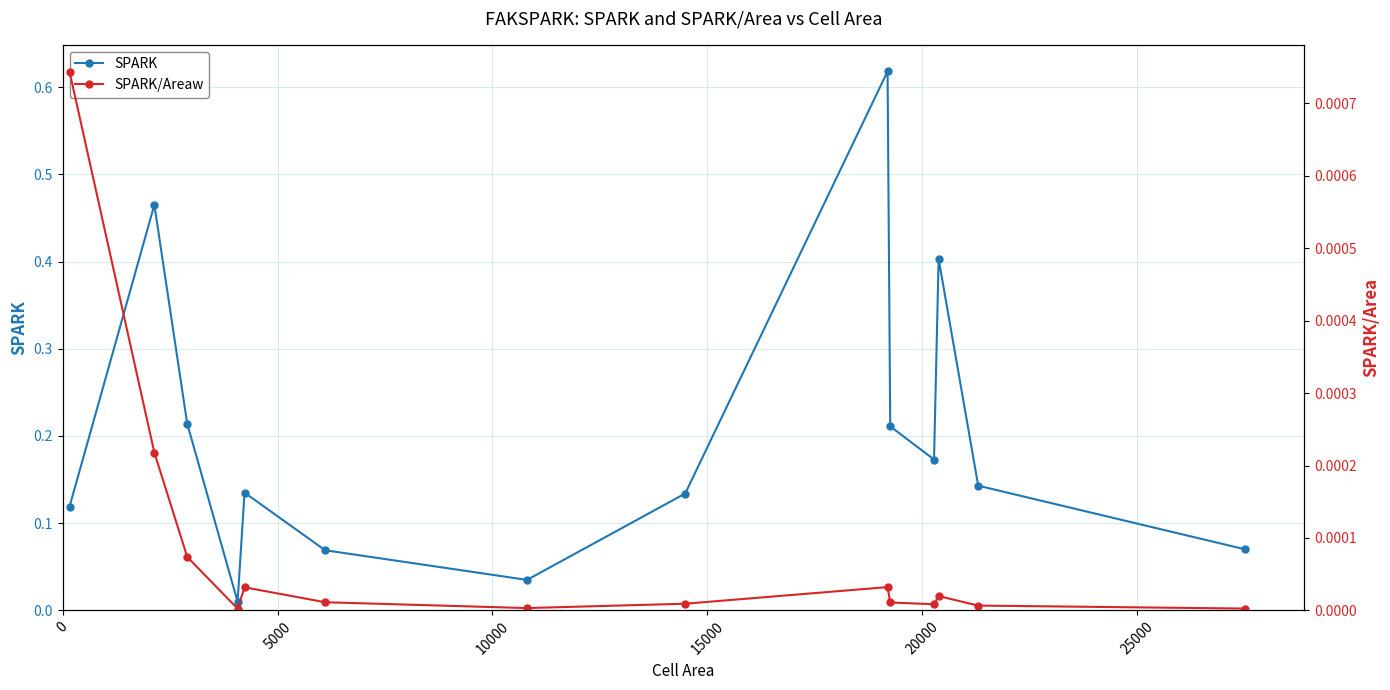

How many lines are shown in the chart?

2